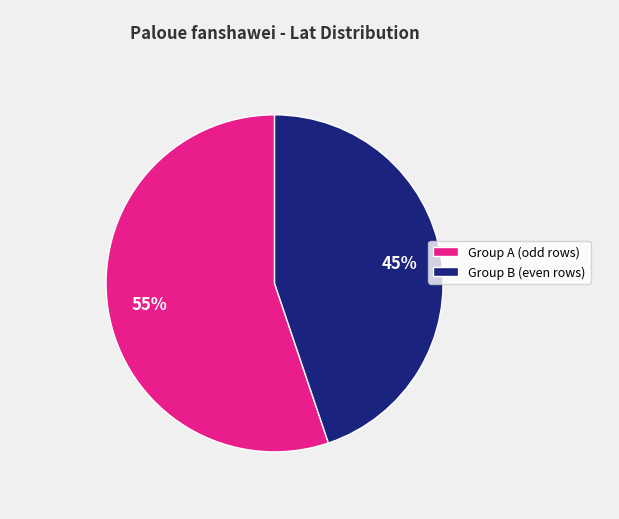

Rank the categories by value from highest to lowest.

Group A (odd rows), Group B (even rows)